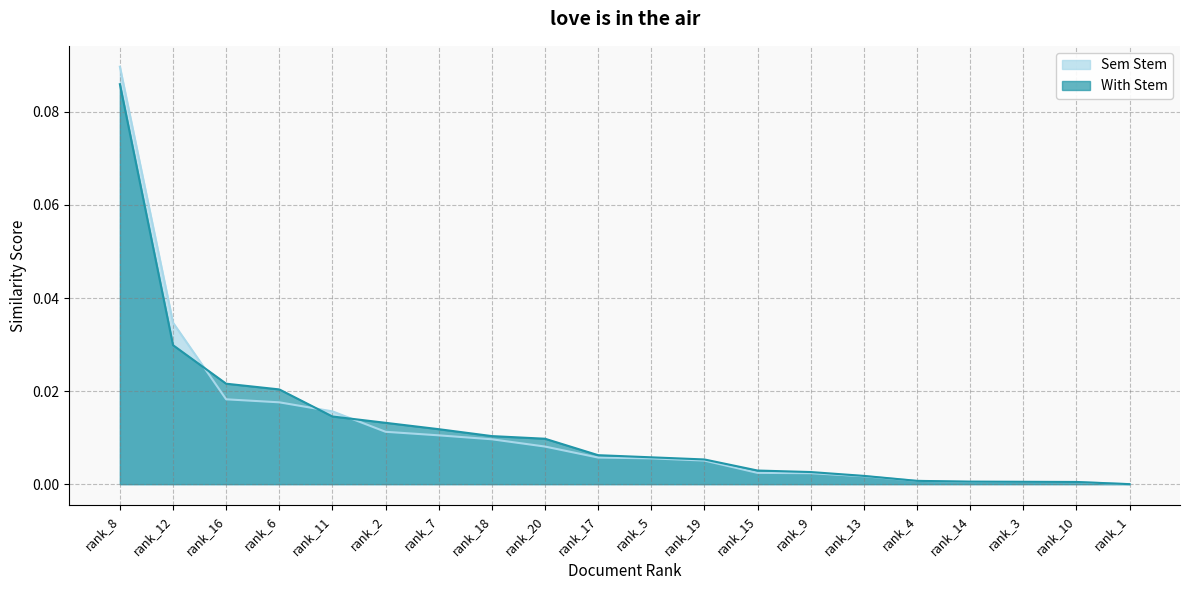

True or false: Sem Stem has more than 2 interior local peaks.

False